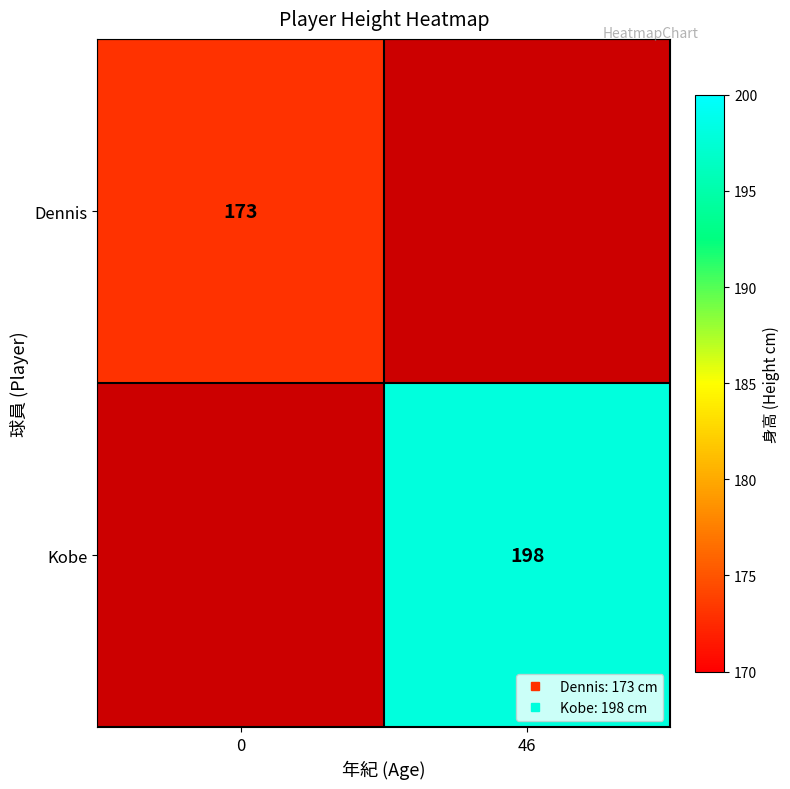

The Kobe series shows 64 at 0. True or false?

False